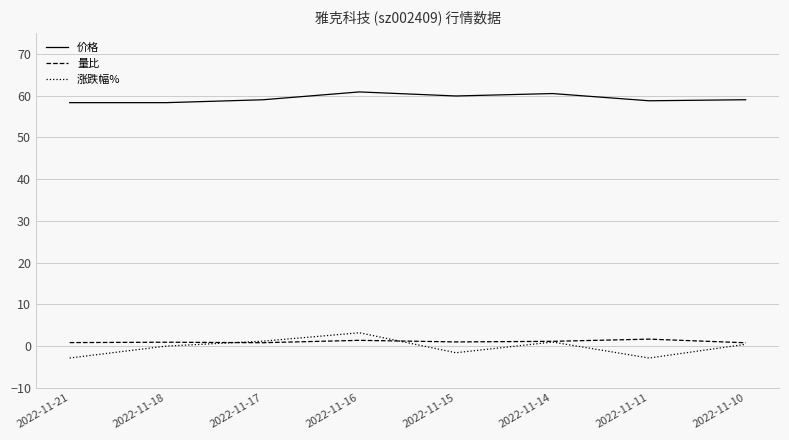

The 价格 series shows 60.5 at 2022-11-14. True or false?

True